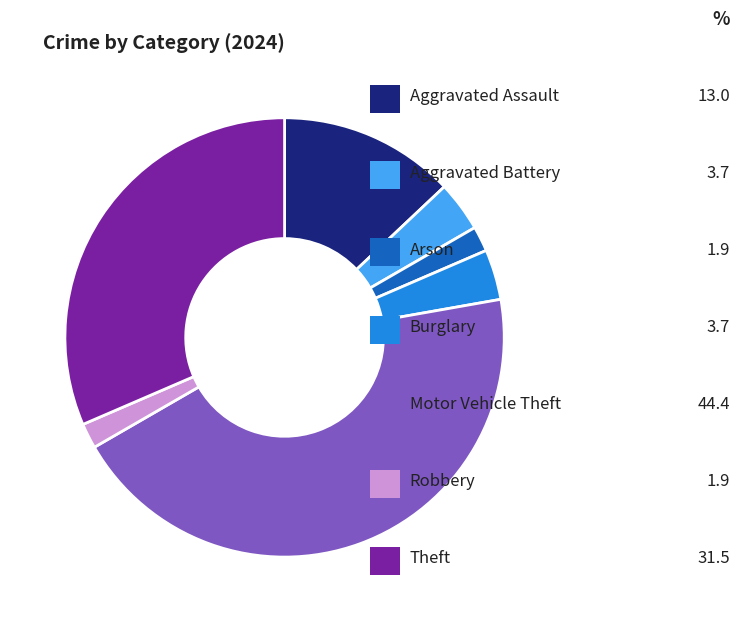

Count the number of slices in the pie.

7